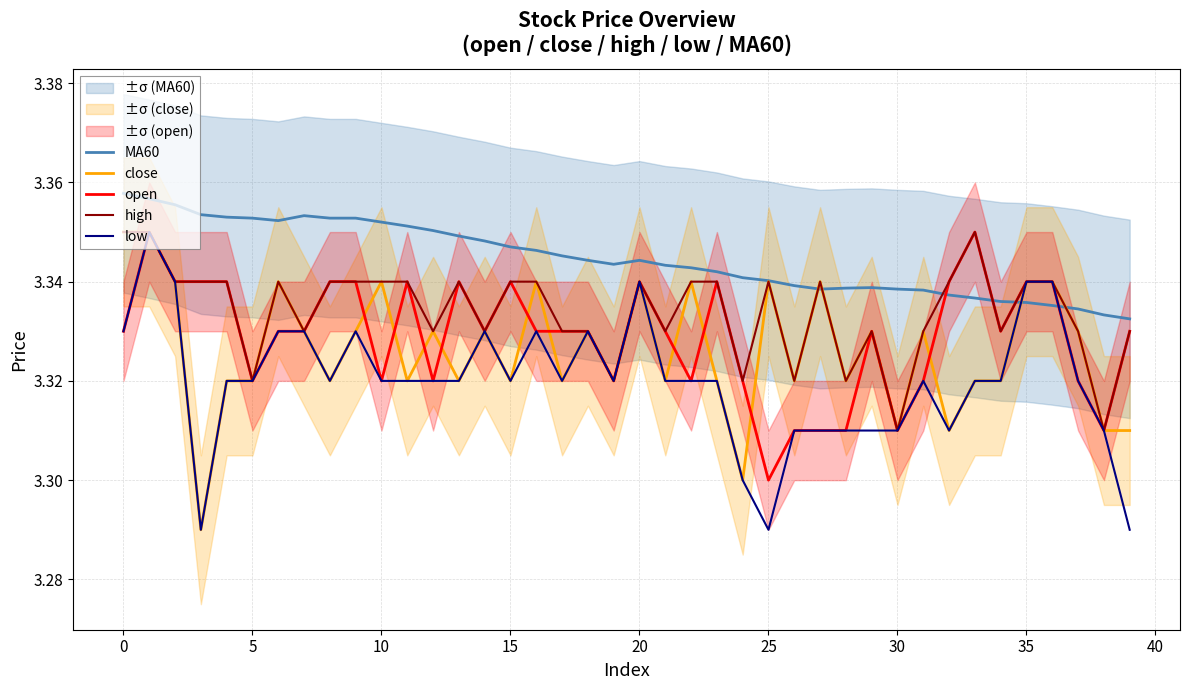

How many interior local valleys does the low series have?

7